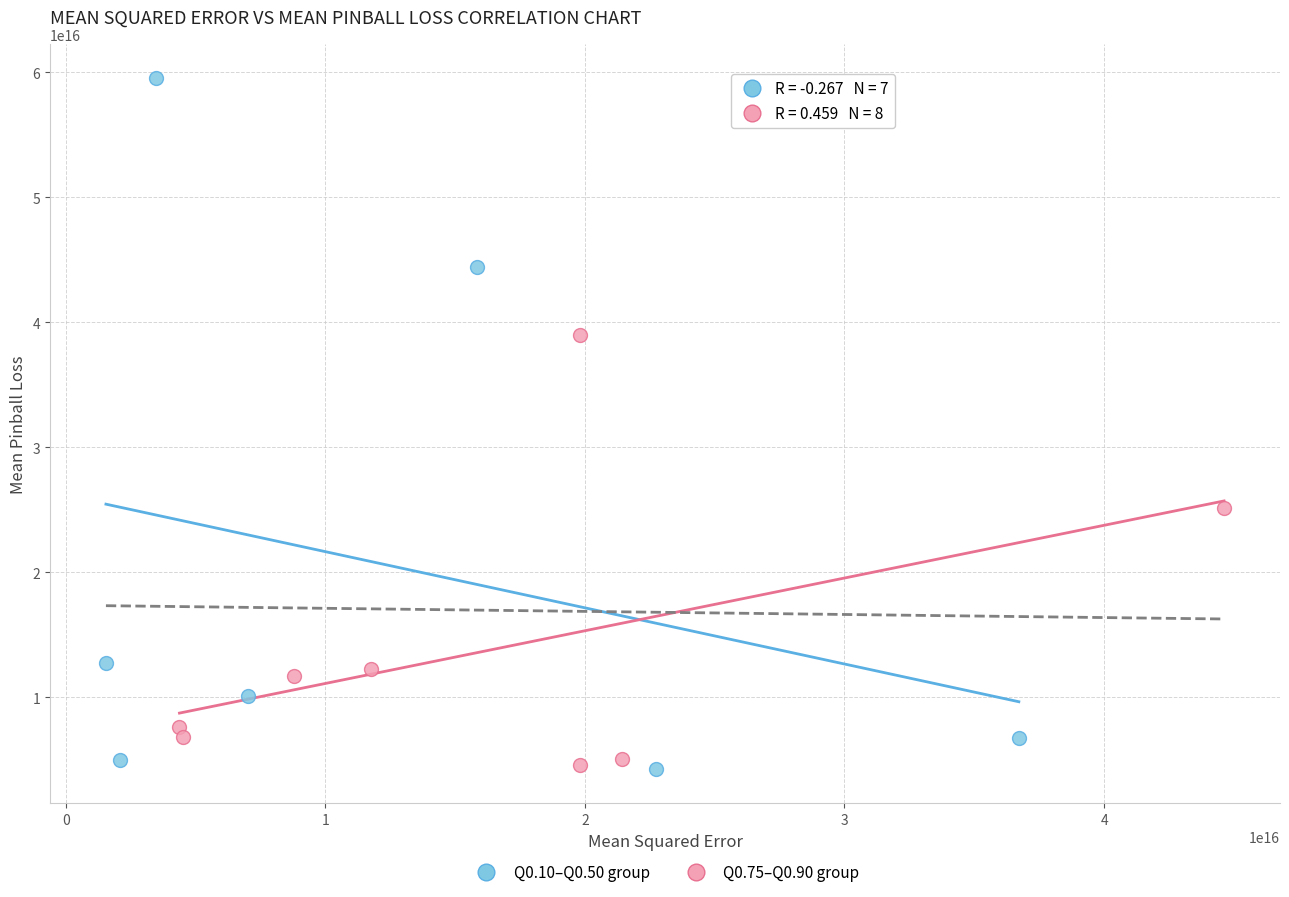

Which series has the widest spread of Y values?

Q0.10–Q0.50 group